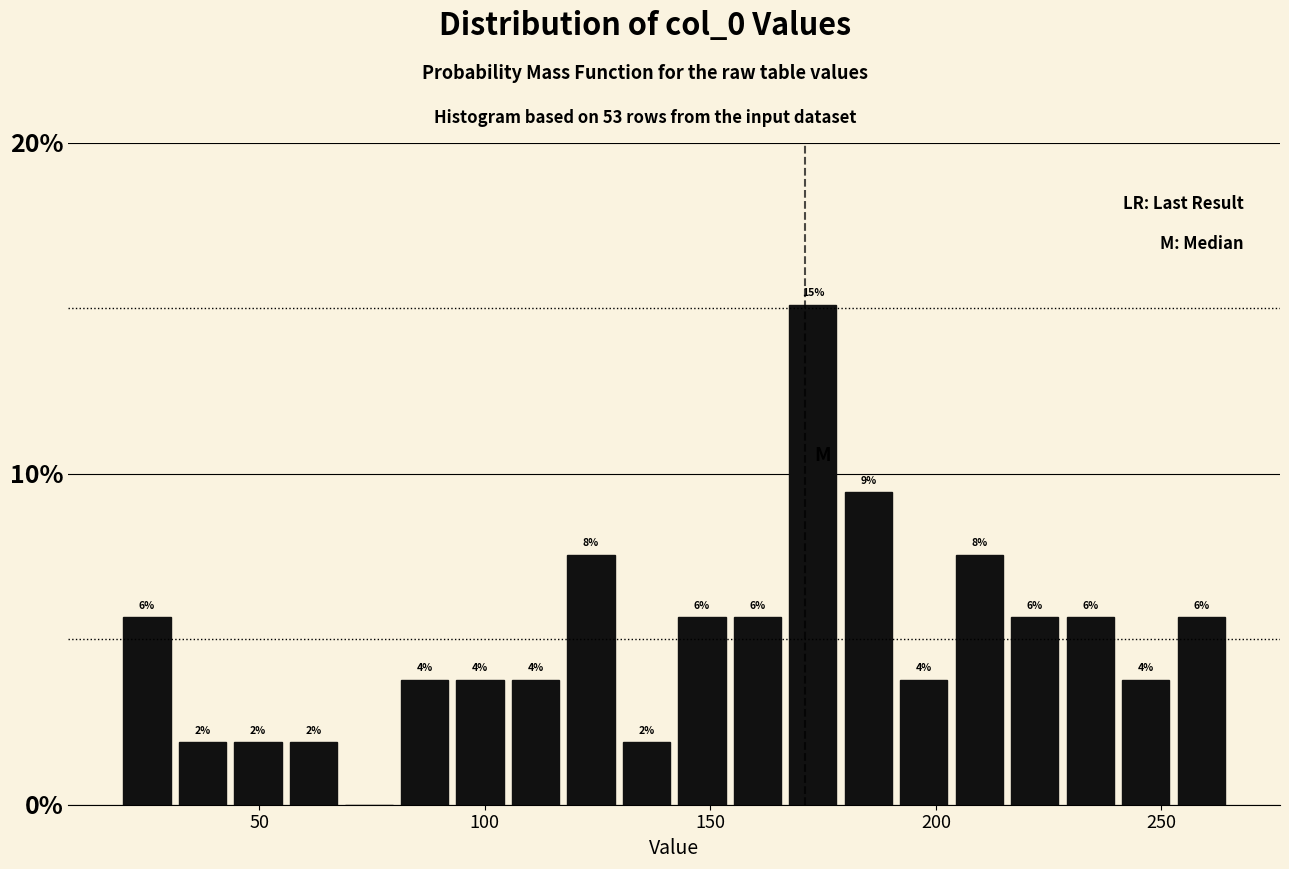

Around what value on the x-axis is the tallest bar? Give the approximate position of its centre, as read against the axis.

175